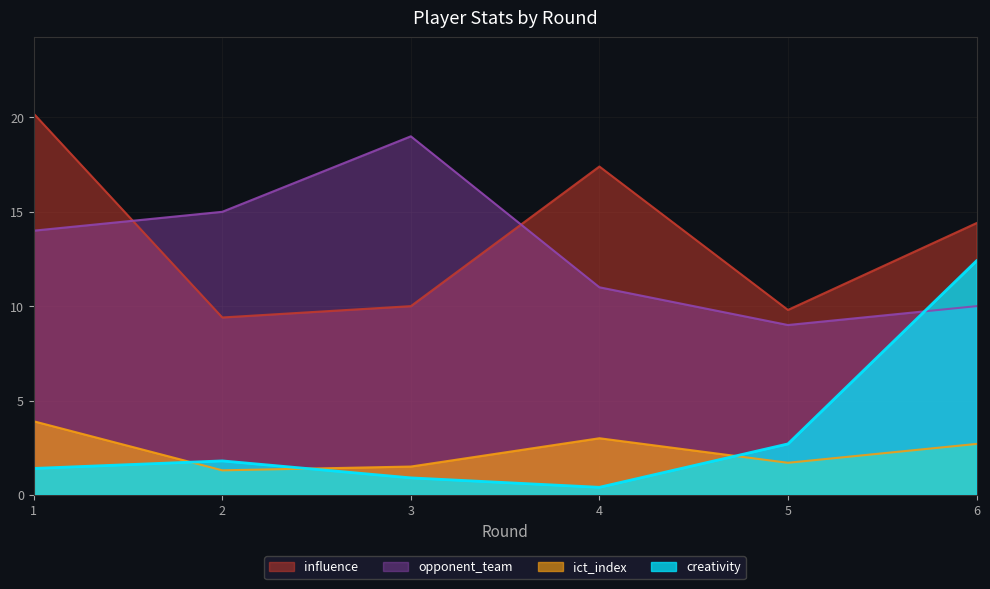

Where does the opponent_team series first go above 14?

2